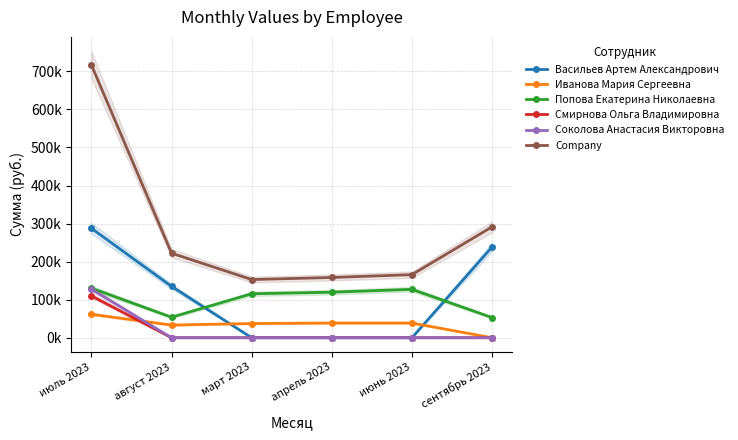

Rank the categories by Попова Екатерина Николаевна value from lowest to highest.

сентябрь 2023, август 2023, март 2023, апрель 2023, июнь 2023, июль 2023